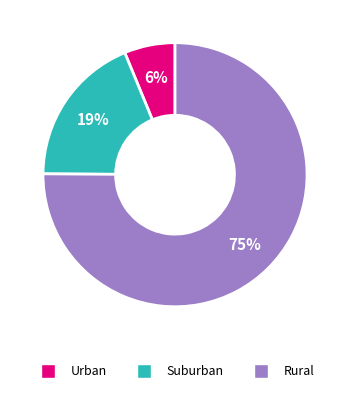

Which category has the biggest portion of the pie?

Rural